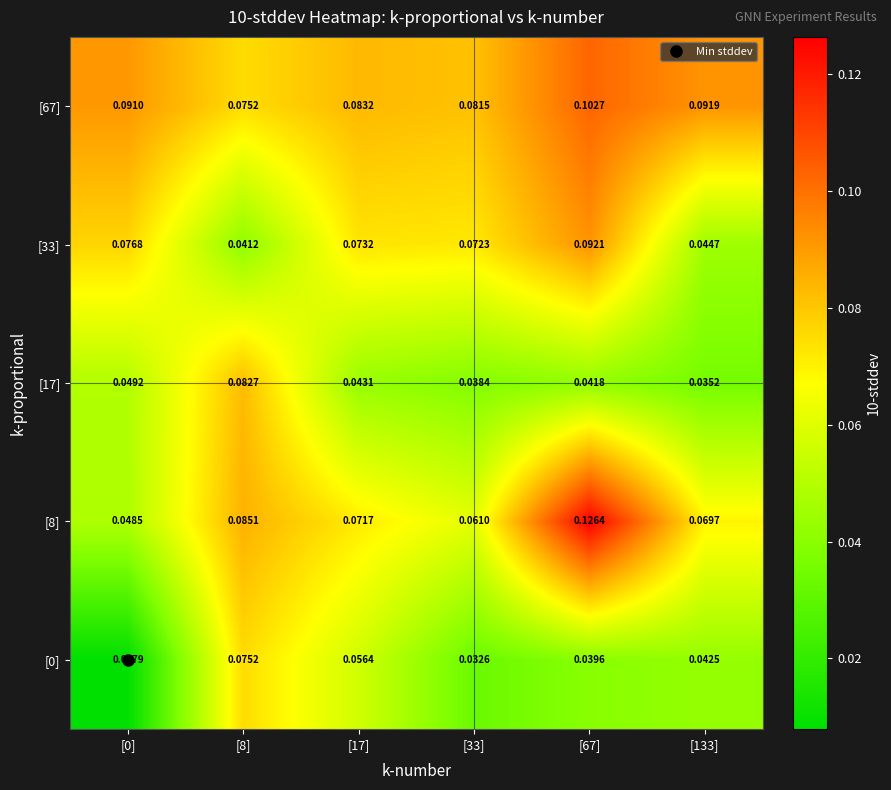

Is the value of [8] at [33] greater than the value of [17] at [8]?

No